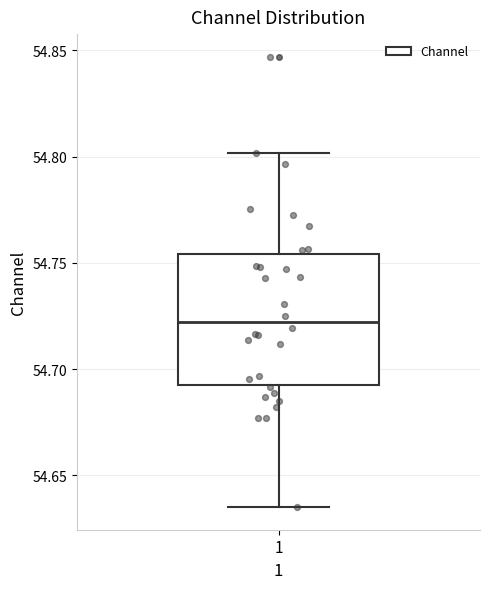

Read this box plot against the y-axis: the position of the median line, the range covered by the box, and the ends of both whiskers. The values are not printed on the chart, so give them approximately, as read against the axis.

median 54.720, box 54.695 to 54.755, whiskers 54.635 to 54.800